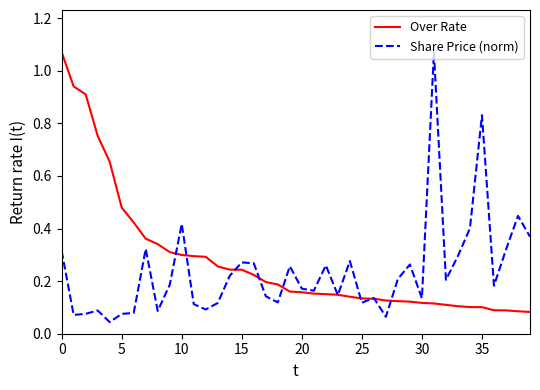

Reading left to right, extract all data points from this chart.

Over Rate: 1.1	0.9	0.9	0.8	0.7	0.5	0.4	0.4	0.3	0.3	0.3	0.3	0.3	0.3	0.2	0.2	0.2	0.2	0.2	0.2	0.2	0.2	0.2	0.1	0.1	0.1	0.1	0.1	0.1	0.1	0.1	0.1	0.1	0.1	0.1	0.1	0.1	0.1	0.1	0.1
Share Price (norm): 0.3	0.1	0.1	0.1	0.0	0.1	0.1	0.3	0.1	0.2	0.4	0.1	0.1	0.1	0.2	0.3	0.3	0.1	0.1	0.3	0.2	0.2	0.3	0.1	0.3	0.1	0.1	0.1	0.2	0.3	0.1	1.1	0.2	0.3	0.4	0.8	0.2	0.3	0.4	0.4